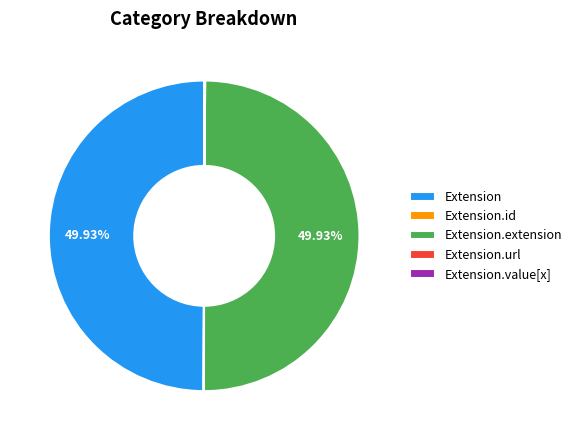

True or false: Extension.value[x] accounts for 1% of the total.

False